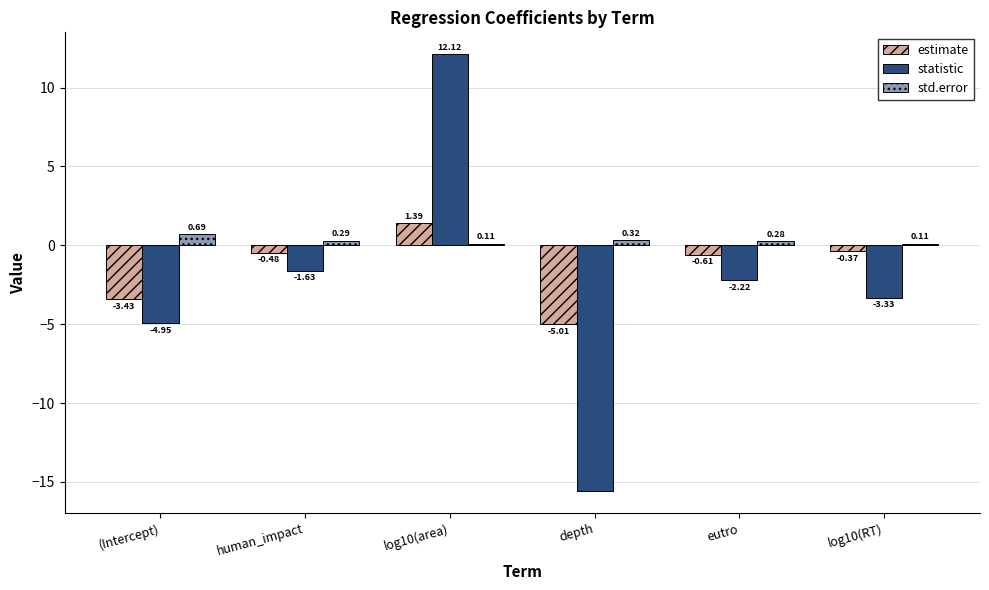

What is the sum of all statistic values?

-15.6